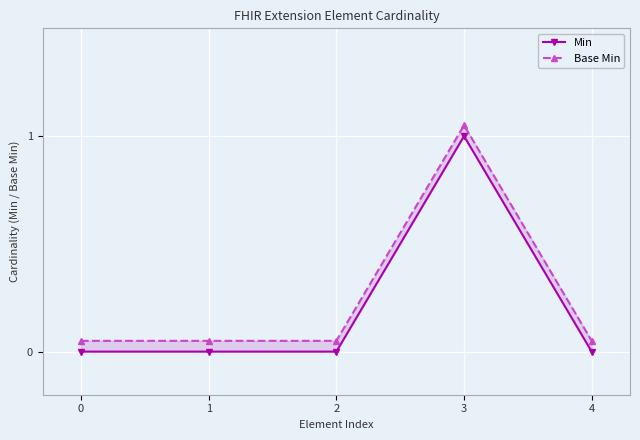

Count the Min values in the range 0 to 1.

5